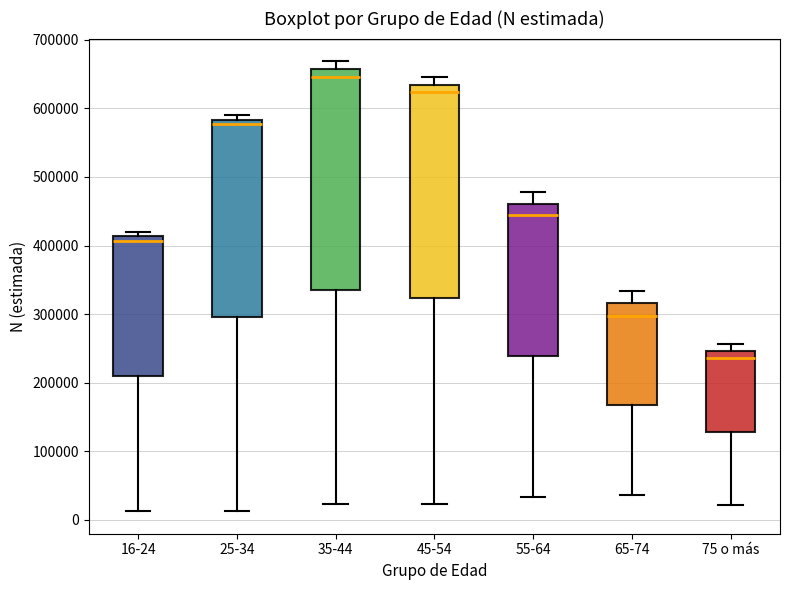

Which box's median line is the highest?

35-44